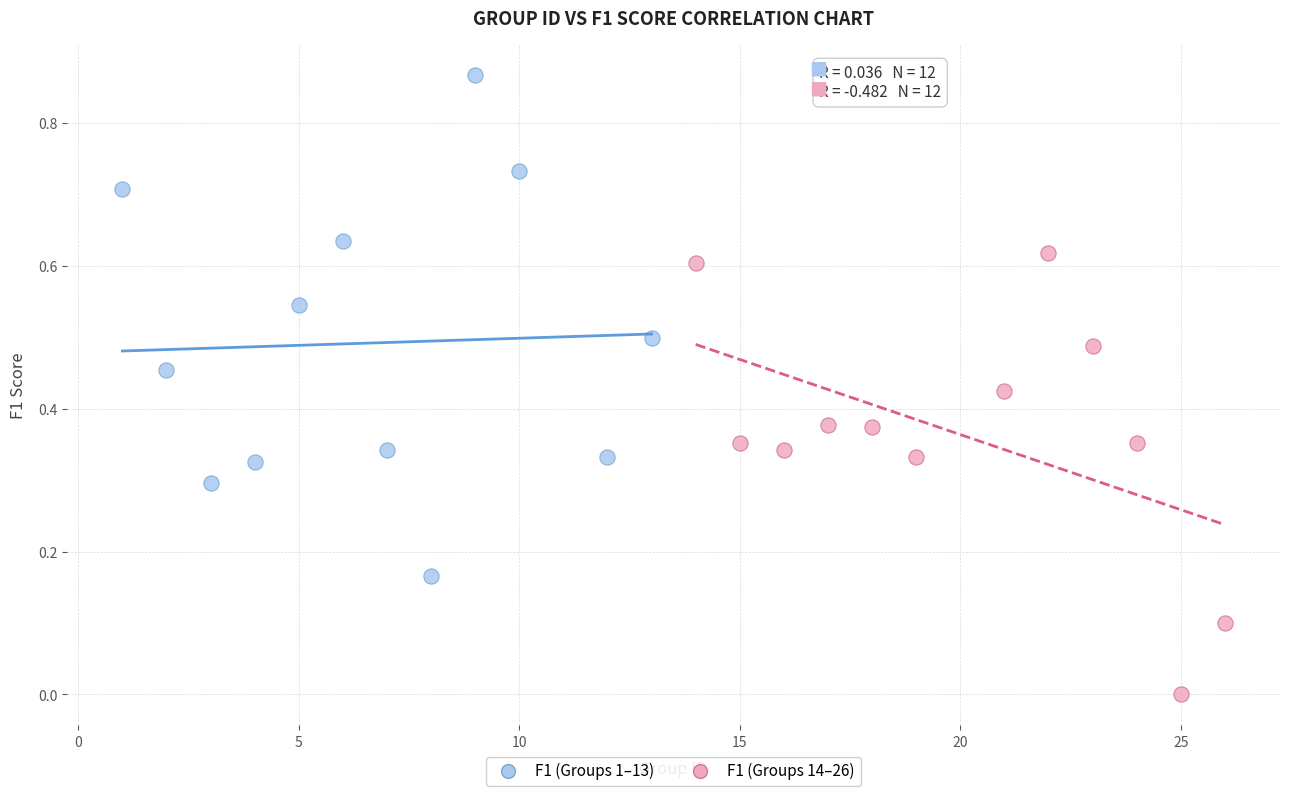

Which series contains the highest Y value?

F1 (Groups 1–13)